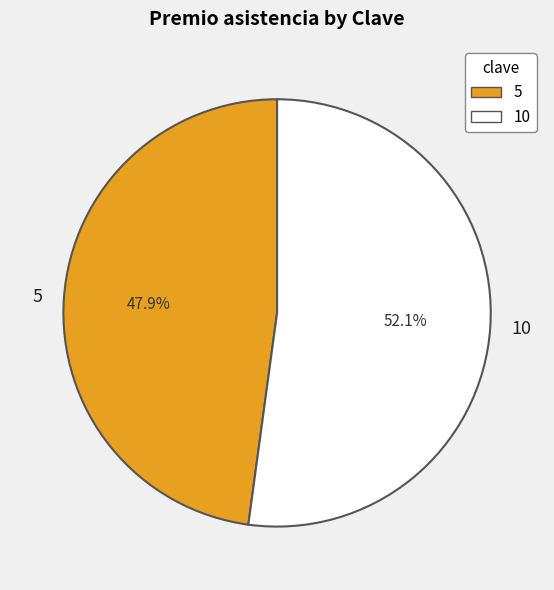

To the nearest percent, what is the average slice percentage?

50%